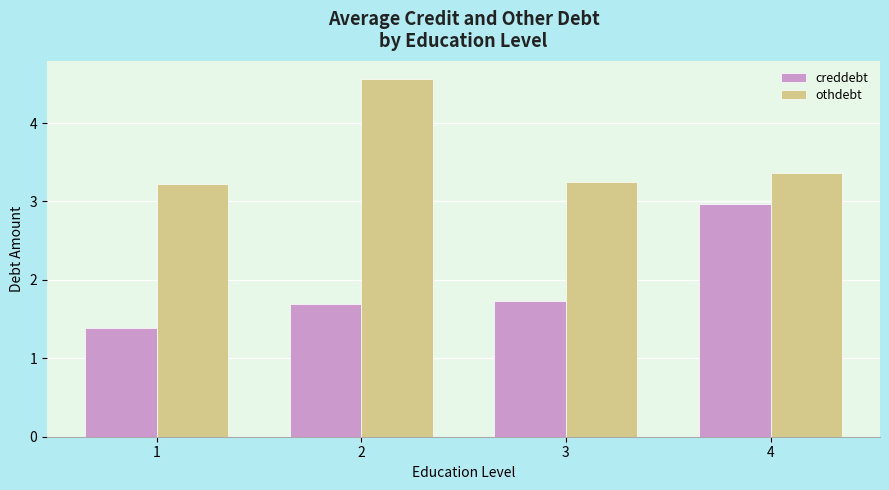

Which category has the lowest value across all series?

1